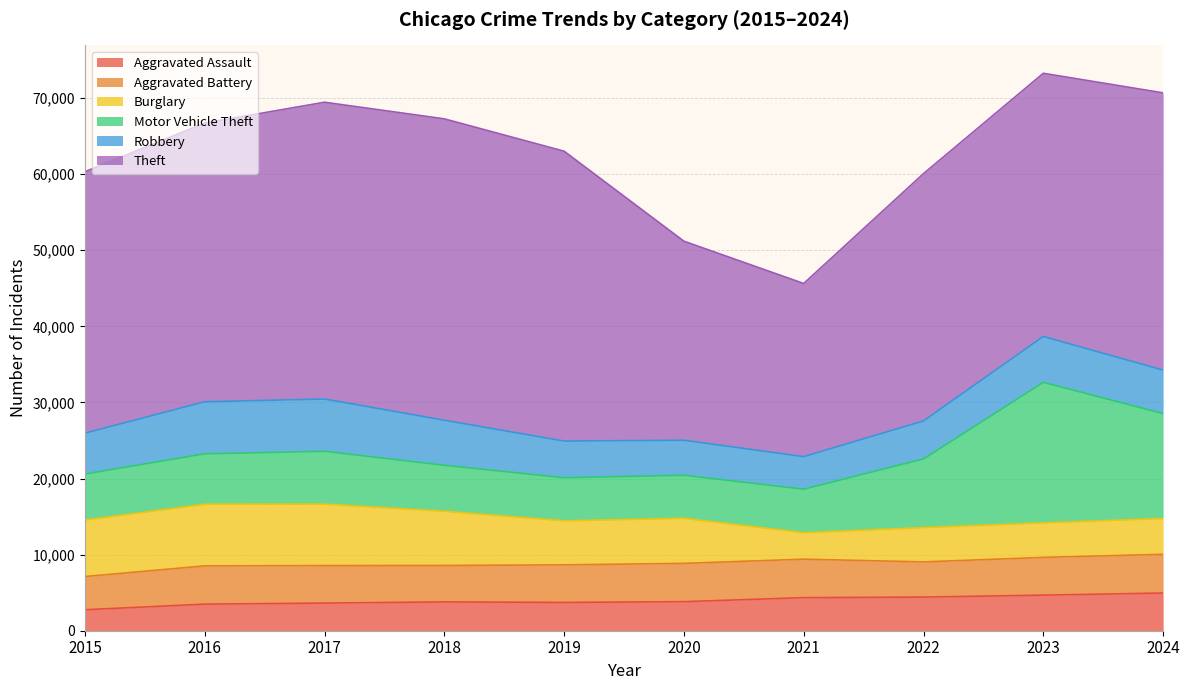

What is the approximate value of Burglary at 2017, to the nearest 50?

8100